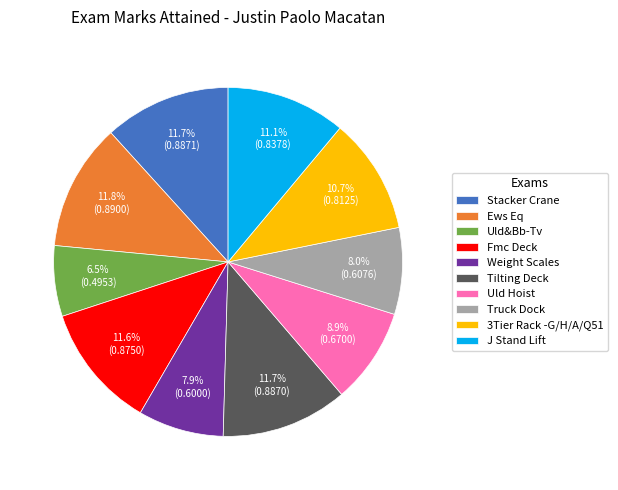

Does 3Tier Rack -G/H/A/Q51 account for over 50% of the chart?

No